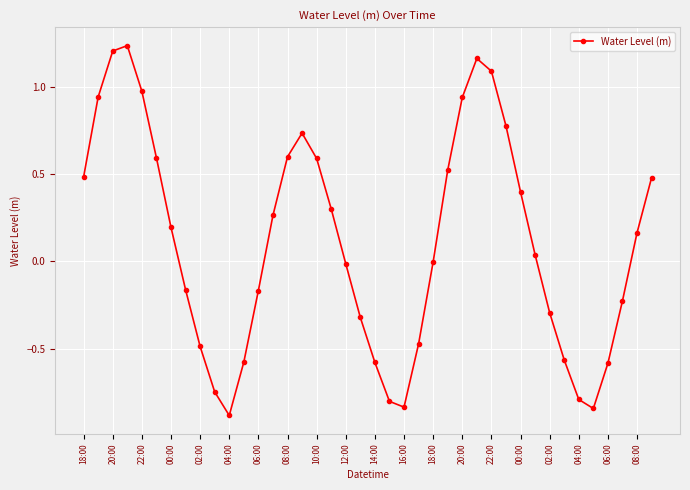

How many points are higher than both their immediate neighbors (excluding endpoints)?

3